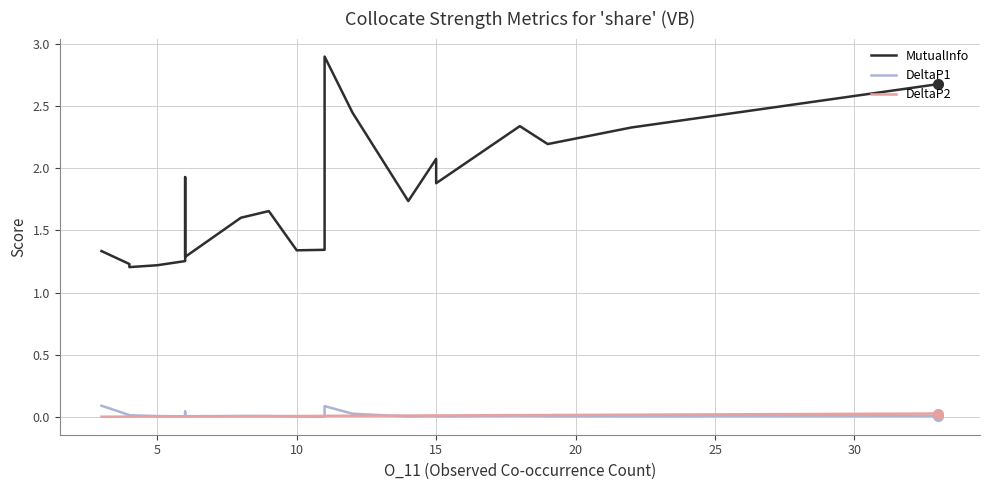

What is the maximum value for DeltaP1?

0.1